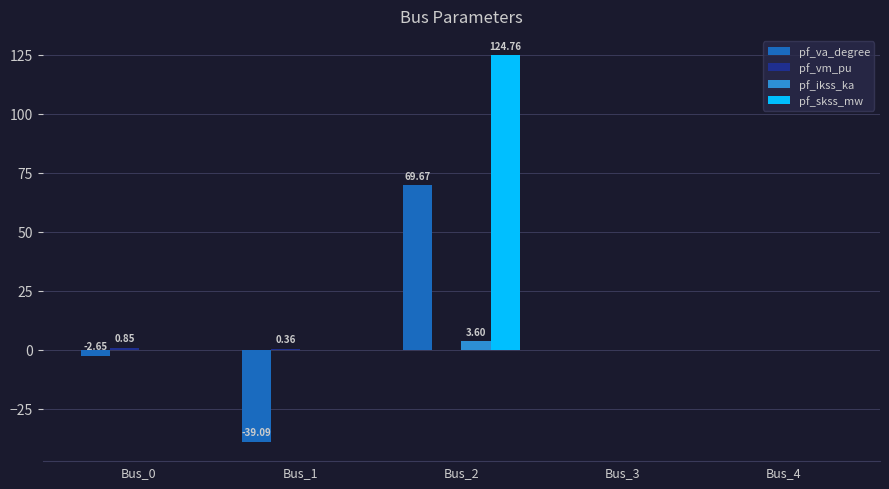

What is the greatest value displayed?

124.8